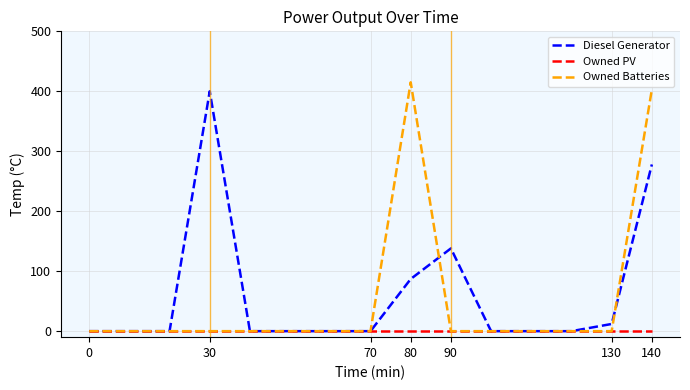

What is the greatest value displayed?

415